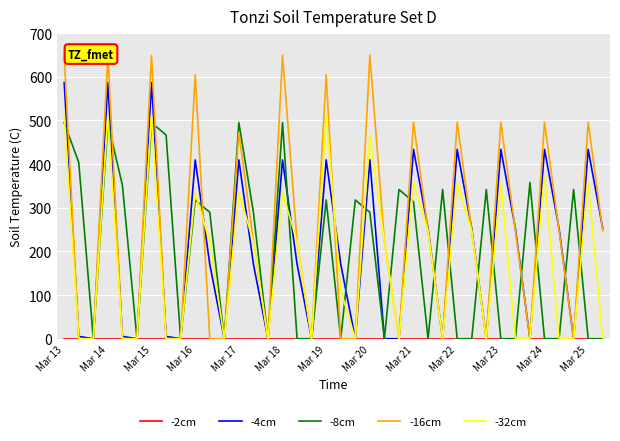

What position from the left is Mar 14?

2